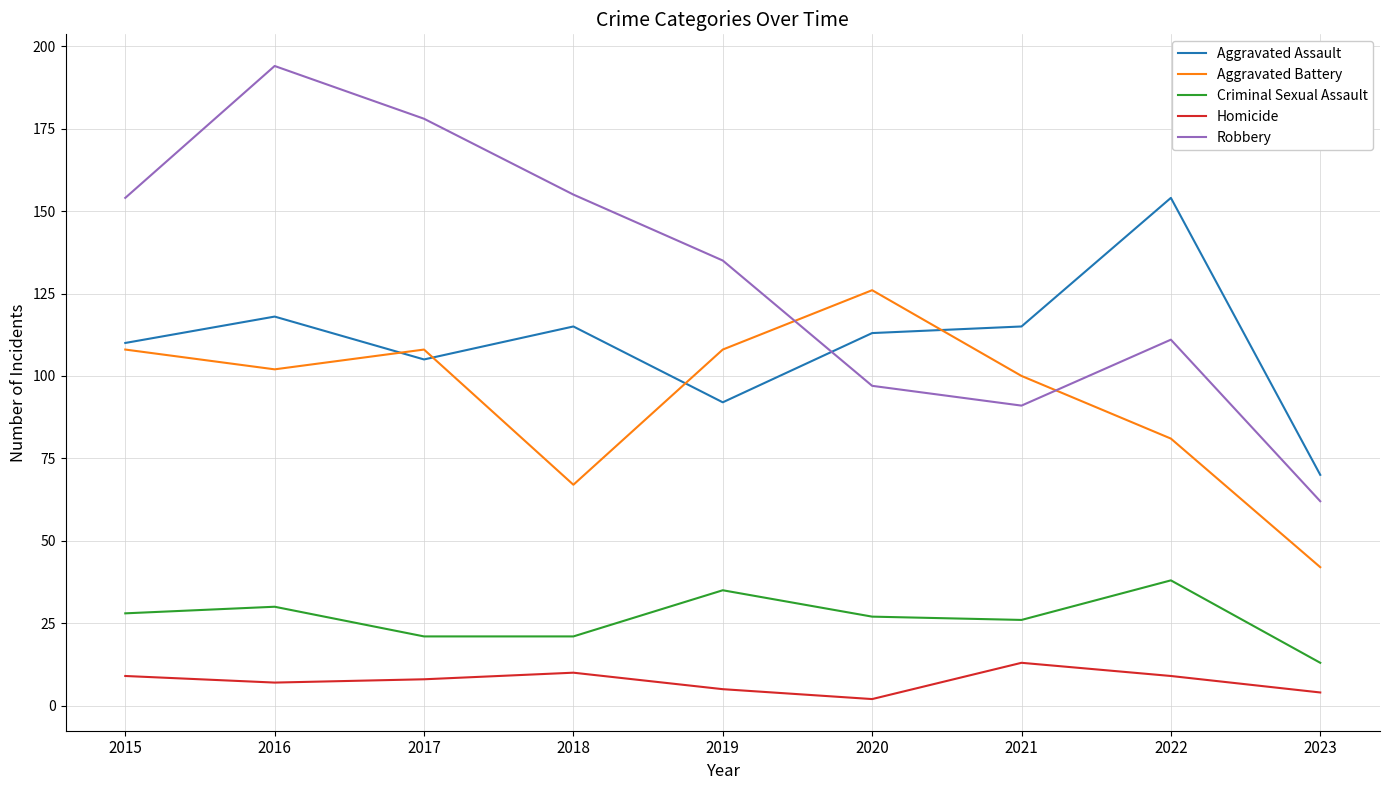

Where is Aggravated Battery nearest to the value 84?

2022